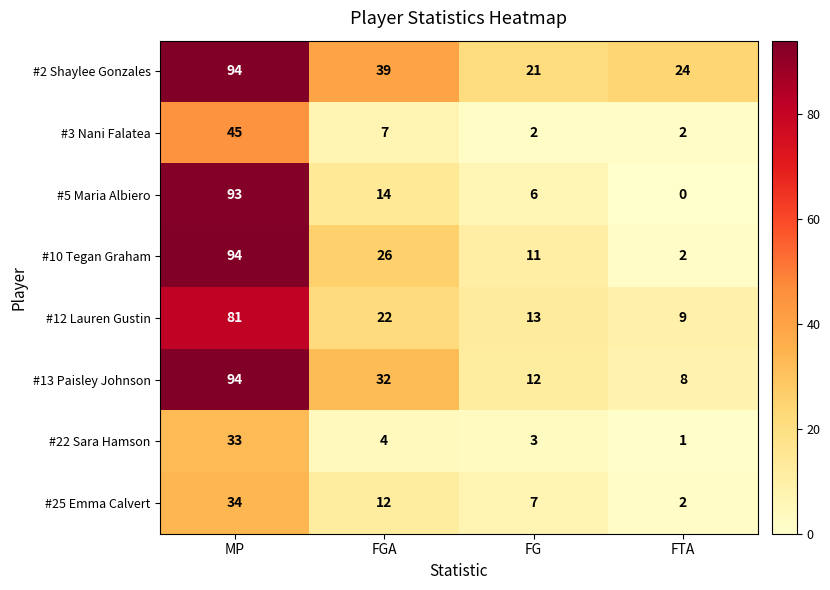

Where does the #22 Sara Hamson series first go above 4?

MP